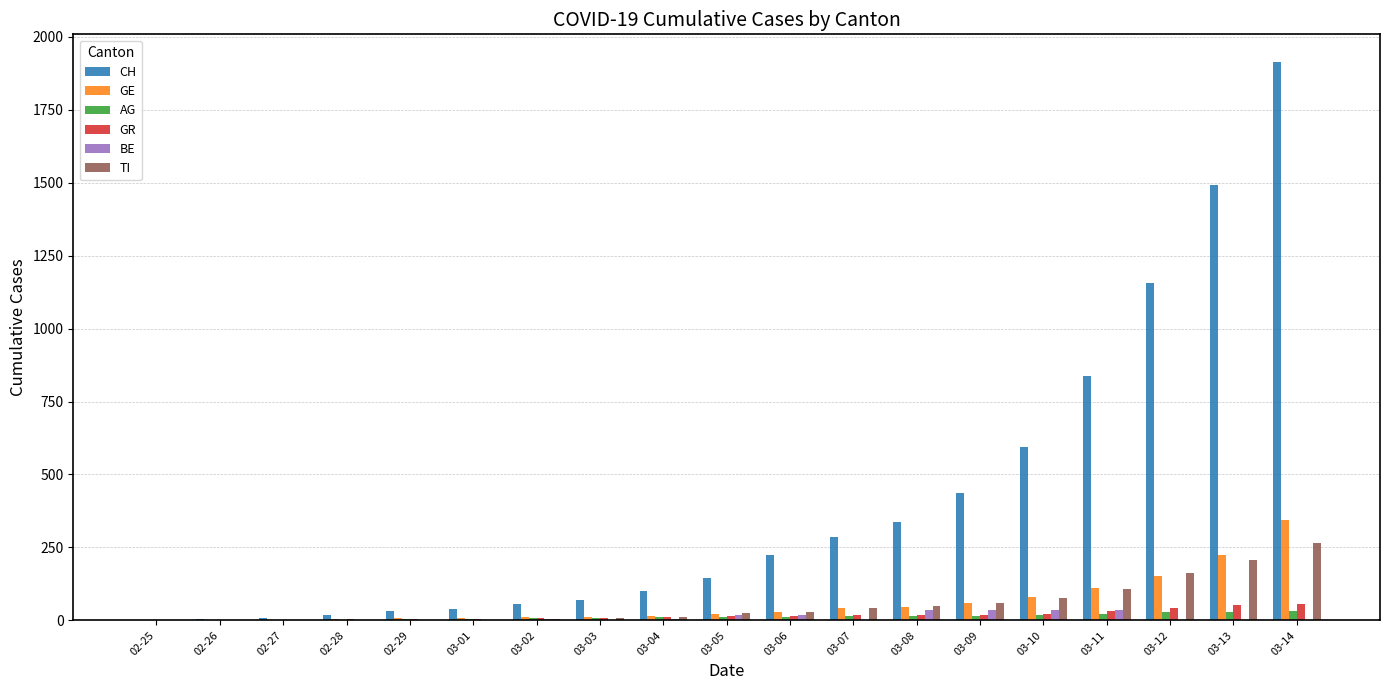

At which category does the chart reach its peak across all series?

03-14